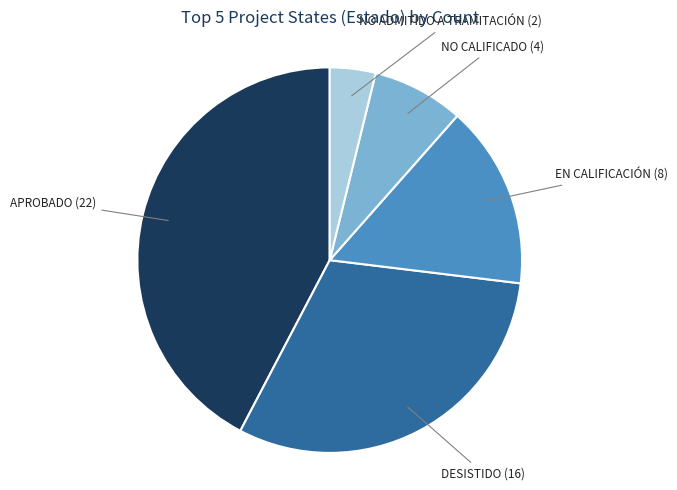

Does any single category account for the majority?

No